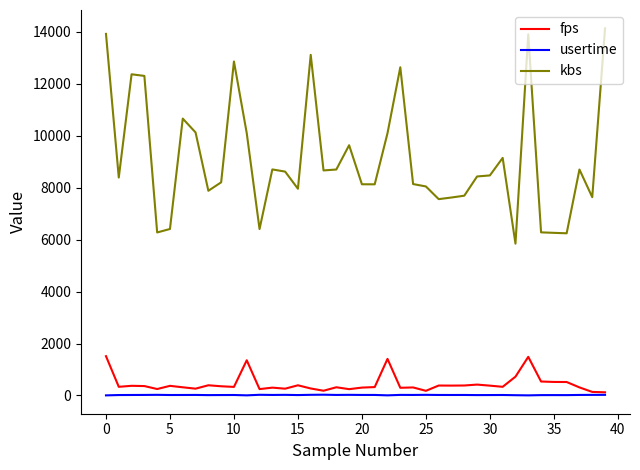

At how many categories does at least one series exceed 471?

40